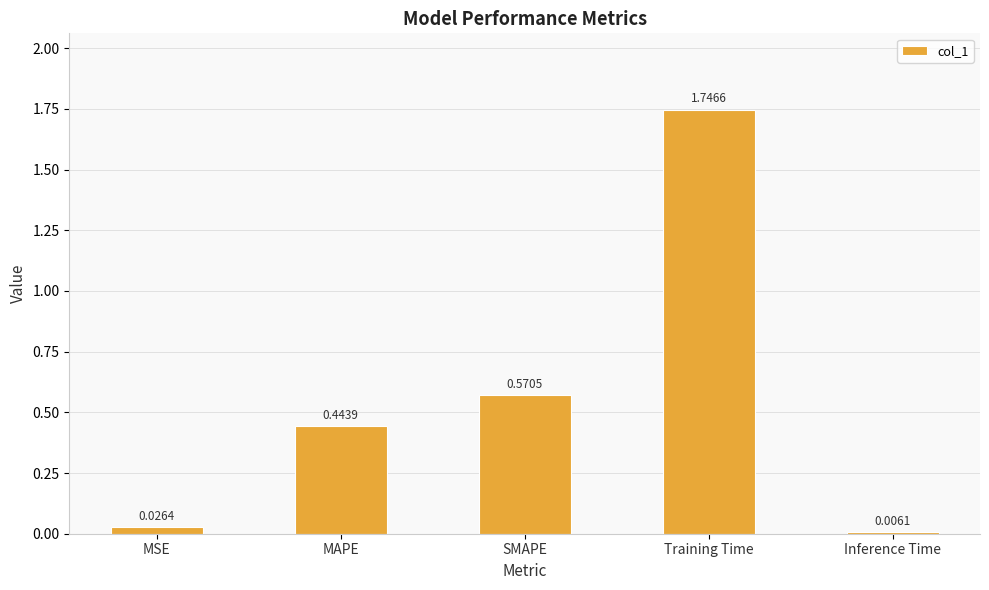

What is the sum of the values at MAPE and Training Time?

2.2